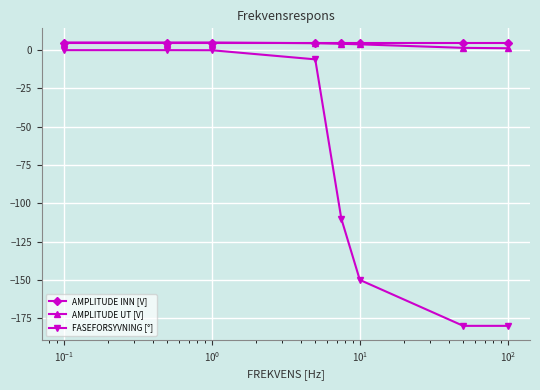

What is the minimum value shown in the chart?

-180.0